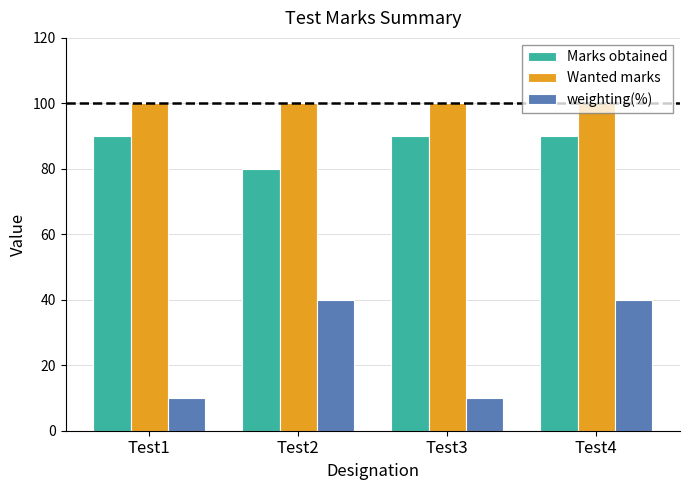

Which series has the widest spread of values?

weighting(%)